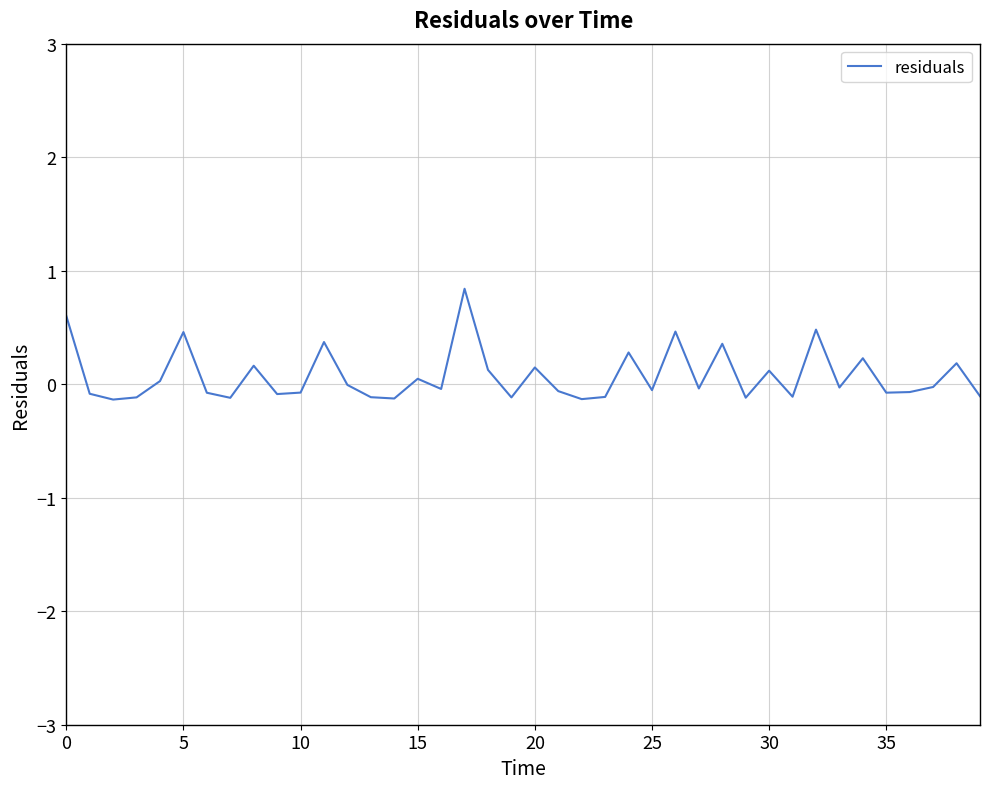

What is the difference between the maximum and minimum values?

1.0